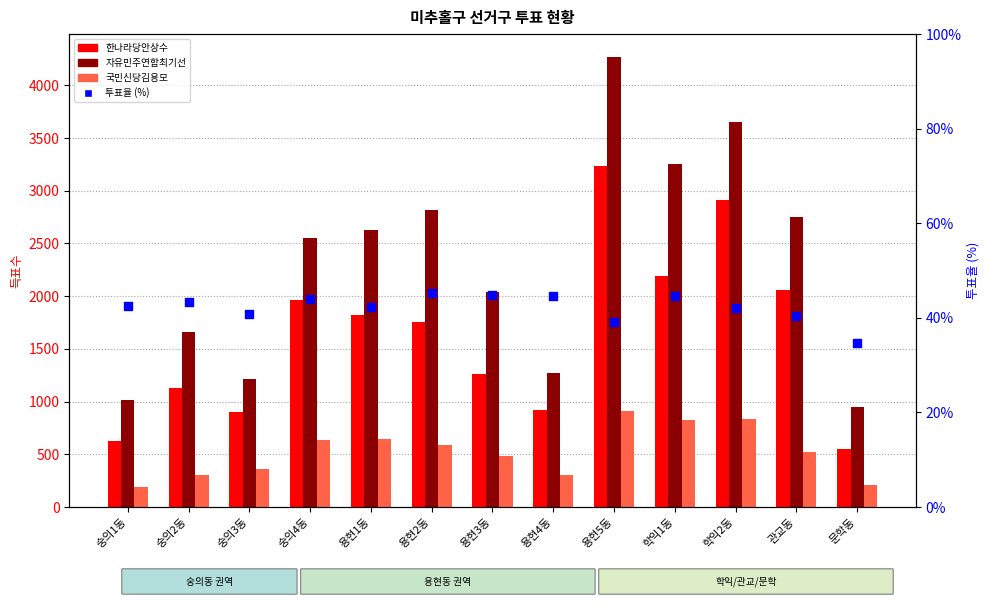

What are all the series names shown in the legend?

한나라당안상수, 자유민주연합최기선, 국민신당김용모, 투표율 (%)